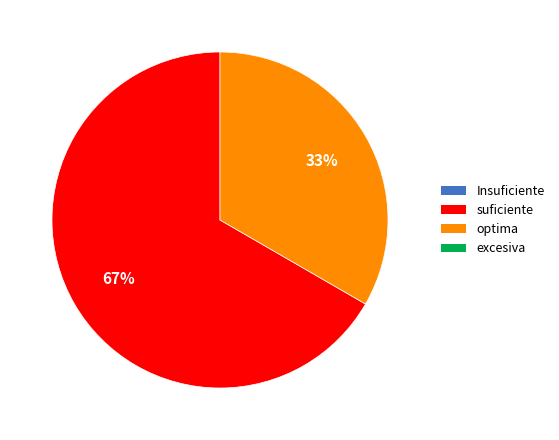

Count the number of slices in the pie.

2